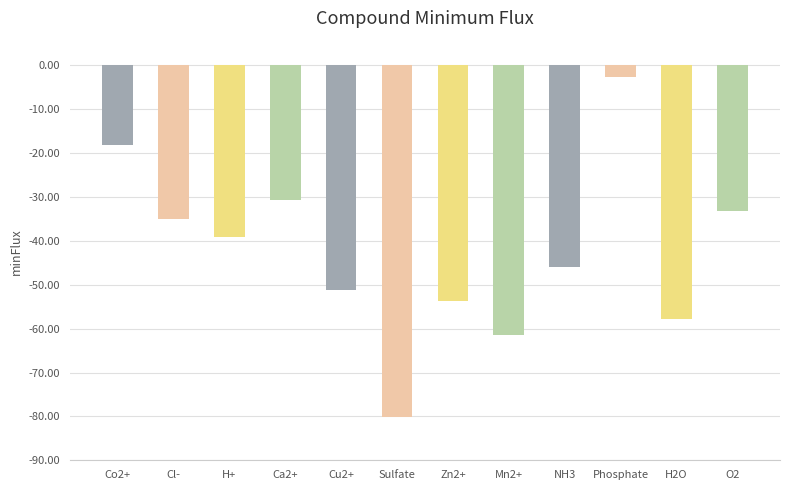

Reading right to left, transcribe all the data shown in this chart.

O2=-33.1	H2O=-57.7	Phosphate=-2.7	NH3=-46.1	Mn2+=-61.6	Zn2+=-53.8	Sulfate=-80.1	Cu2+=-51.2	Ca2+=-30.7	H+=-39.1	Cl-=-35.0	Co2+=-18.2